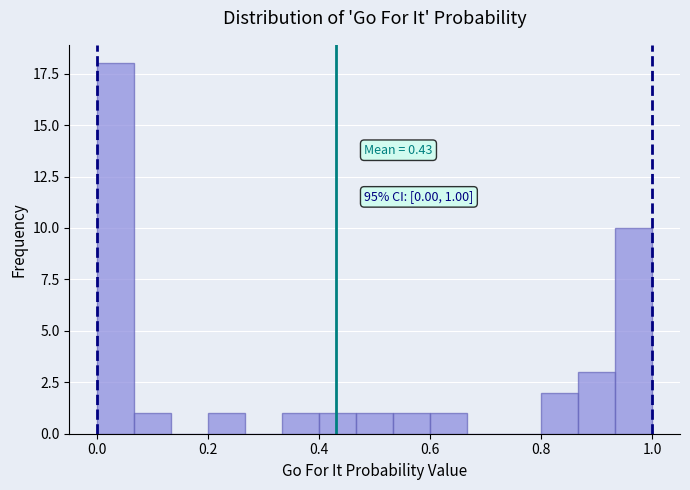

Read against the x-axis, roughly where is the centre of the tallest bar?

0.04